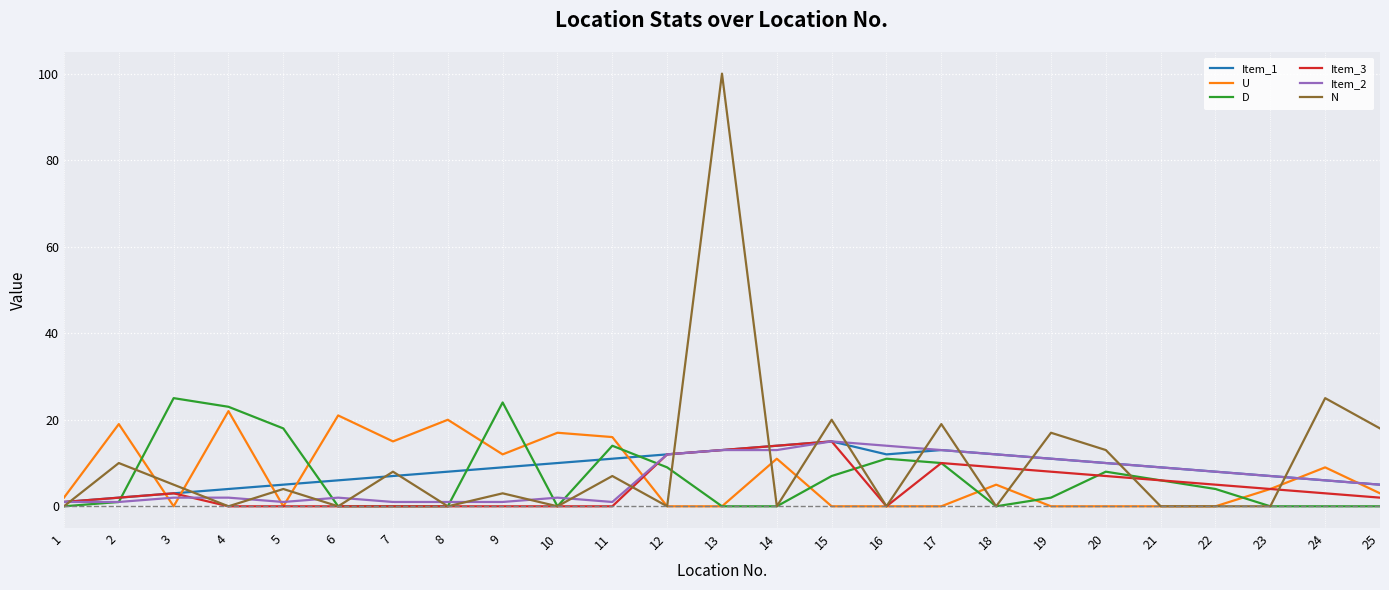

Reading left to right, extract all data points from this chart.

Item_1: 1=1	2=2	3=3	4=4	5=5	6=6	7=7	8=8	9=9	10=10	11=11	12=12	13=13	14=14	15=15	16=12	17=13	18=12	19=11	20=10	21=9	22=8	23=7	24=6	25=5
U: 1=2	2=19	3=0	4=22	5=0	6=21	7=15	8=20	9=12	10=17	11=16	12=0	13=0	14=11	15=0	16=0	17=0	18=5	19=0	20=0	21=0	22=0	23=4	24=9	25=3
D: 1=0	2=1	3=25	4=23	5=18	6=0	7=0	8=0	9=24	10=0	11=14	12=9	13=0	14=0	15=7	16=11	17=10	18=0	19=2	20=8	21=6	22=4	23=0	24=0	25=0
Item_3: 1=1	2=2	3=3	4=0	5=0	6=0	7=0	8=0	9=0	10=0	11=0	12=12	13=13	14=14	15=15	16=0	17=10	18=9	19=8	20=7	21=6	22=5	23=4	24=3	25=2
Item_2: 1=1	2=1	3=2	4=2	5=1	6=2	7=1	8=1	9=1	10=2	11=1	12=12	13=13	14=13	15=15	16=14	17=13	18=12	19=11	20=10	21=9	22=8	23=7	24=6	25=5
N: 1=0	2=10	3=5	4=0	5=4	6=0	7=8	8=0	9=3	10=0	11=7	12=0	13=100	14=0	15=20	16=0	17=19	18=0	19=17	20=13	21=0	22=0	23=0	24=25	25=18